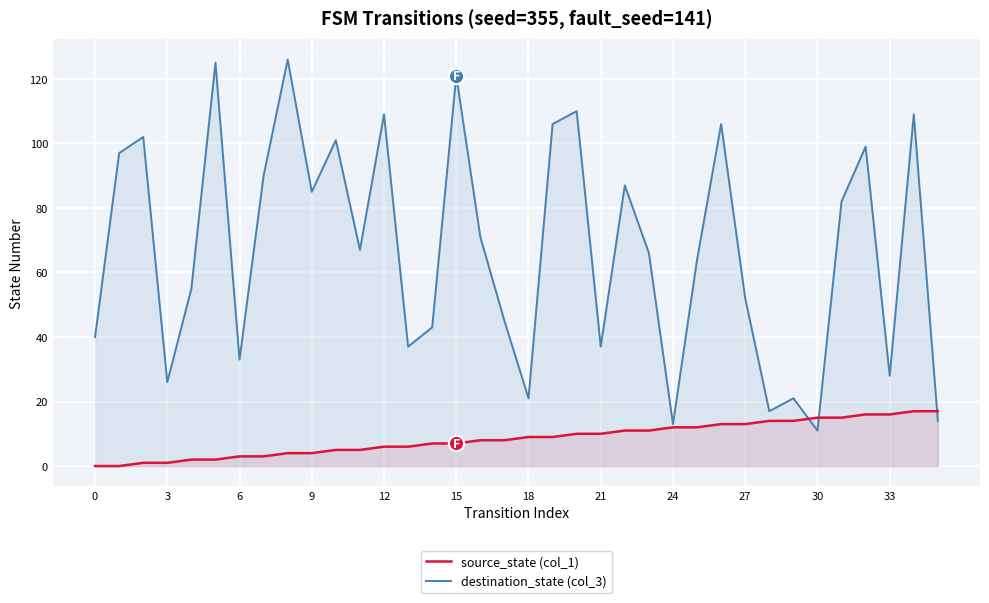

Reading left to right, transcribe all the data shown in this chart.

destination_state (col_3): 40	97	102	26	55	125	33	90	126	85	101	67	109	37	43	121	71	45	21	106	110	37	87	66	13	64	106	52	17	21	11	82	99	28	109	14
source_state (col_1): 0	0	1	1	2	2	3	3	4	4	5	5	6	6	7	7	8	8	9	9	10	10	11	11	12	12	13	13	14	14	15	15	16	16	17	17